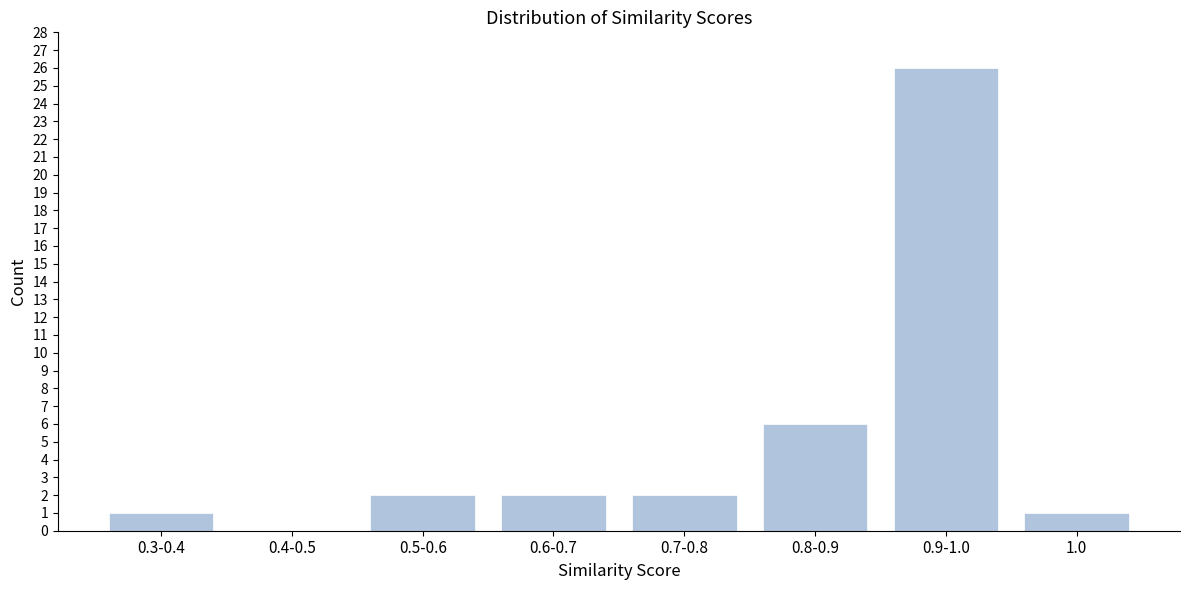

Reading left to right, extract all data points from this chart.

0.3-0.4=1	0.4-0.5=0	0.5-0.6=2	0.6-0.7=2	0.7-0.8=2	0.8-0.9=6	0.9-1.0=26	1.0=1